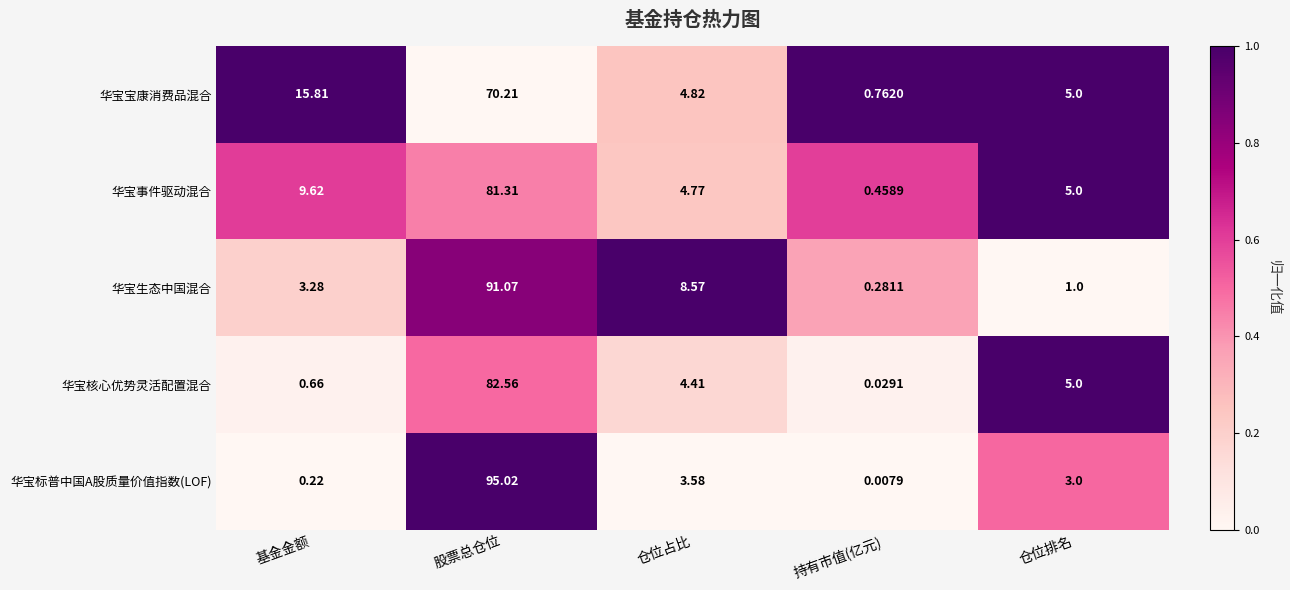

Which series has the largest total across all categories?

华宝生态中国混合